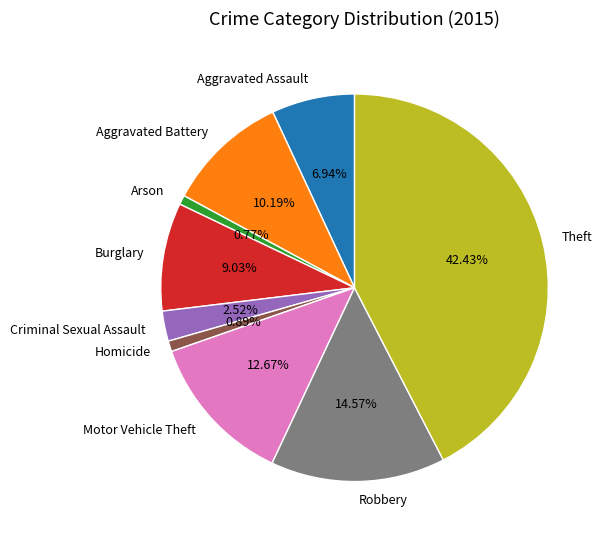

True or false: Theft accounts for 49% of the total.

False